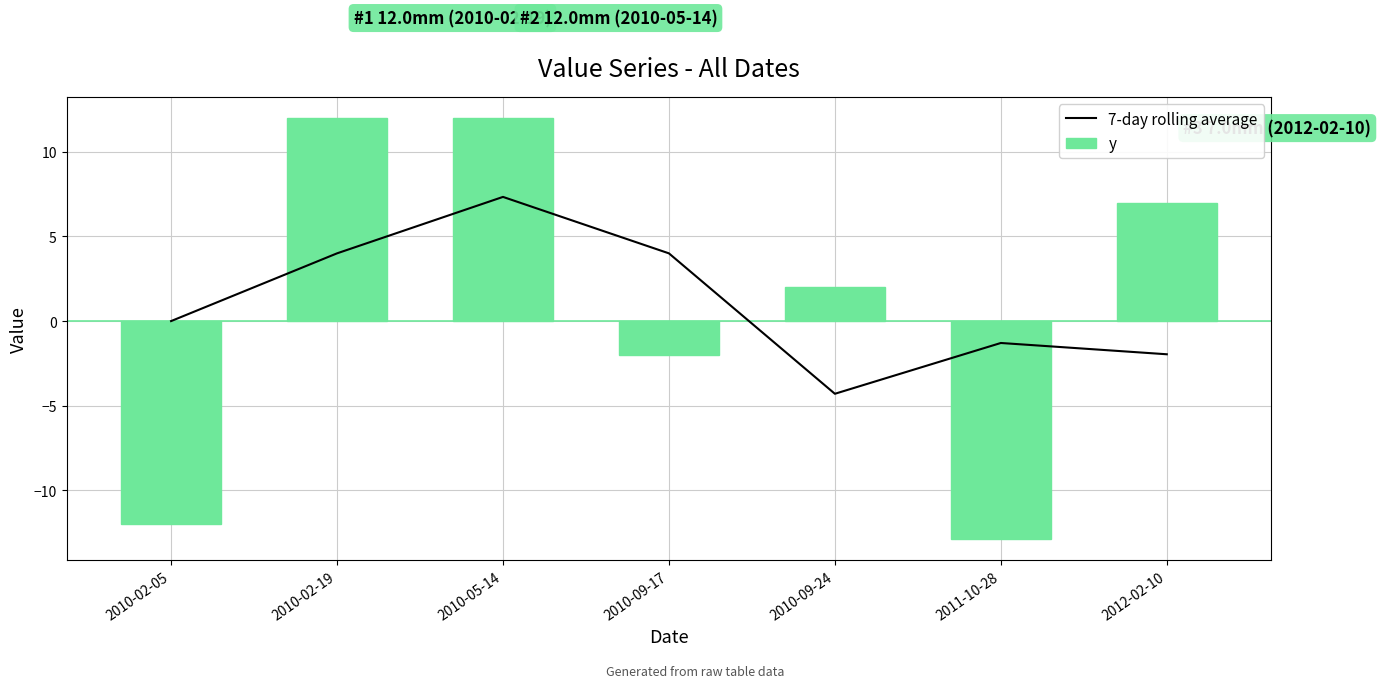

What is the difference between the maximum and minimum values in the 7-day rolling average series?

11.6